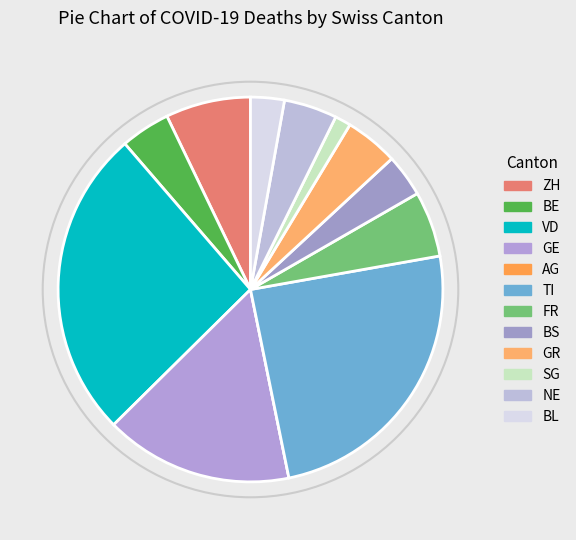

Is there a majority slice in this chart?

No